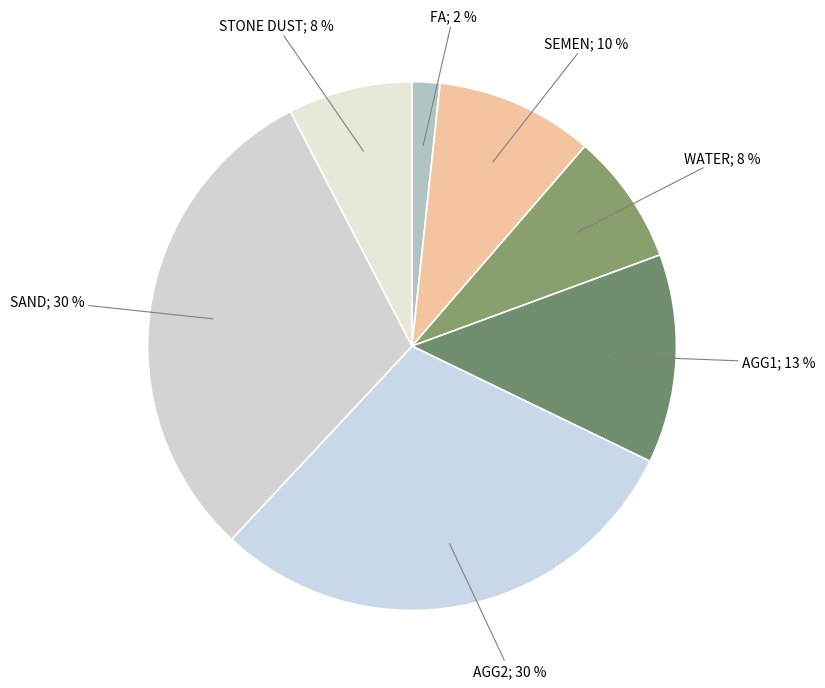

Count the number of slices in the pie.

7